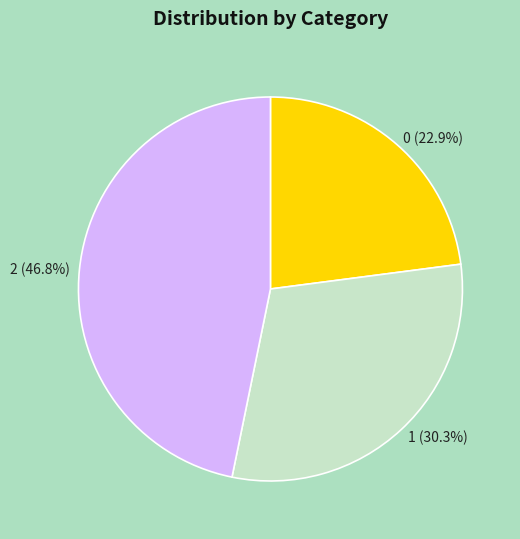

How many segments does this pie chart have?

3